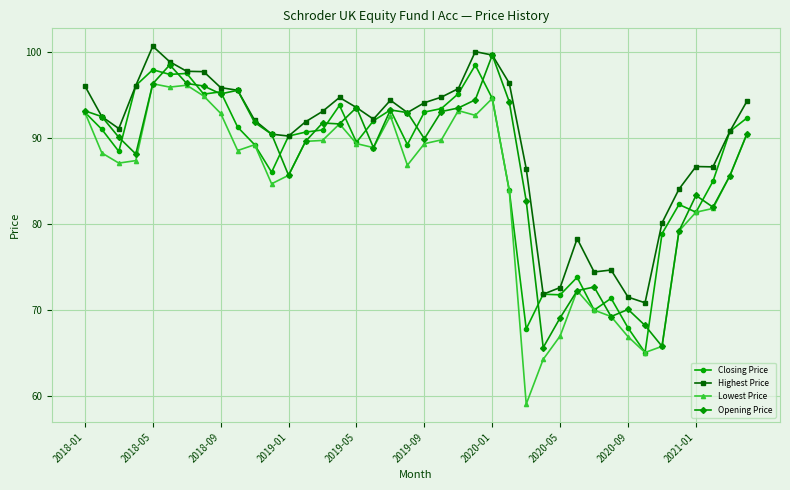

What are all the series names shown in the legend?

Closing Price, Highest Price, Lowest Price, Opening Price